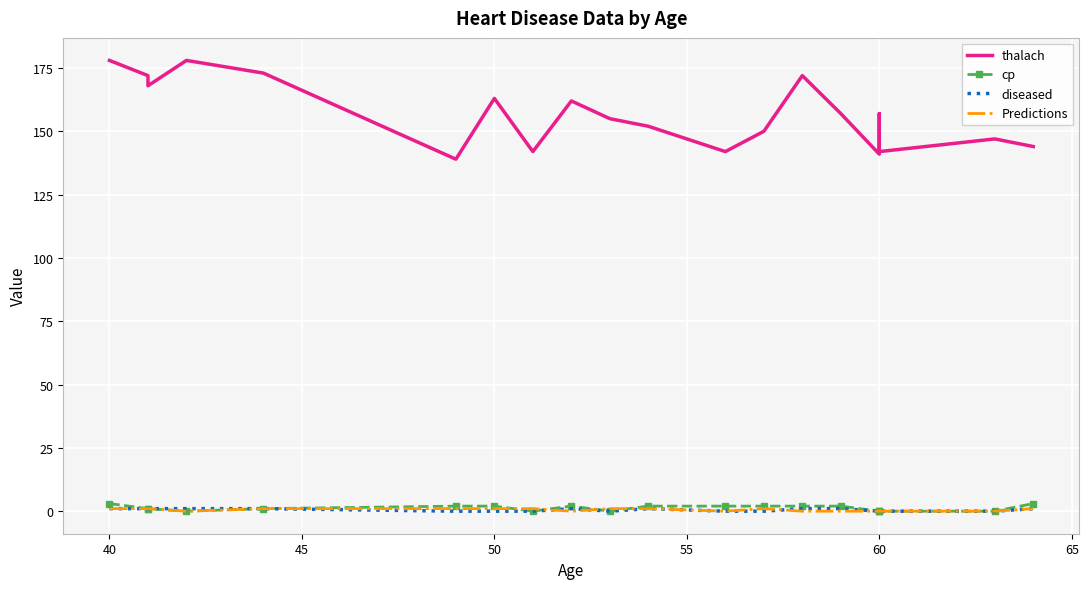

Which series ends up on top after the final intersection of Predictions and cp?

cp